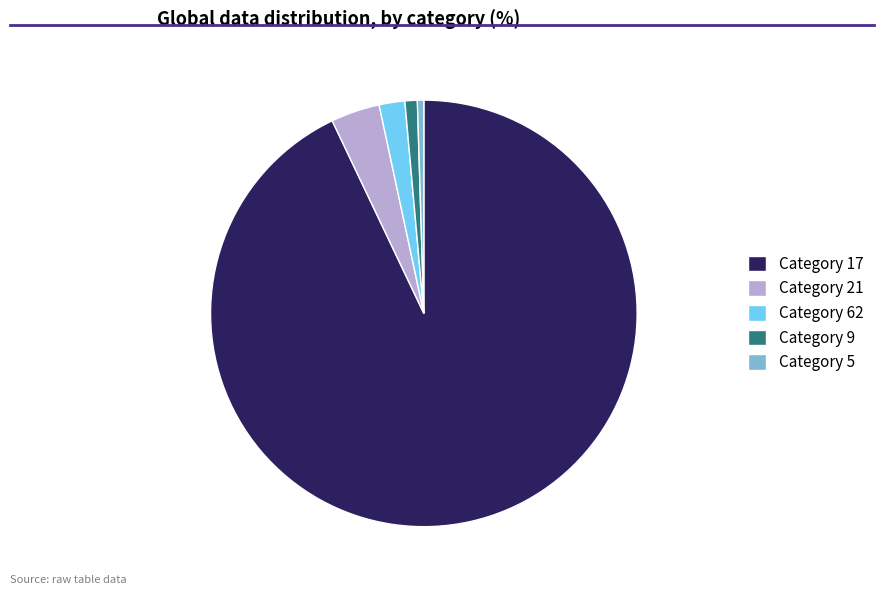

True or false: Category 9 accounts for 1% of the total.

True